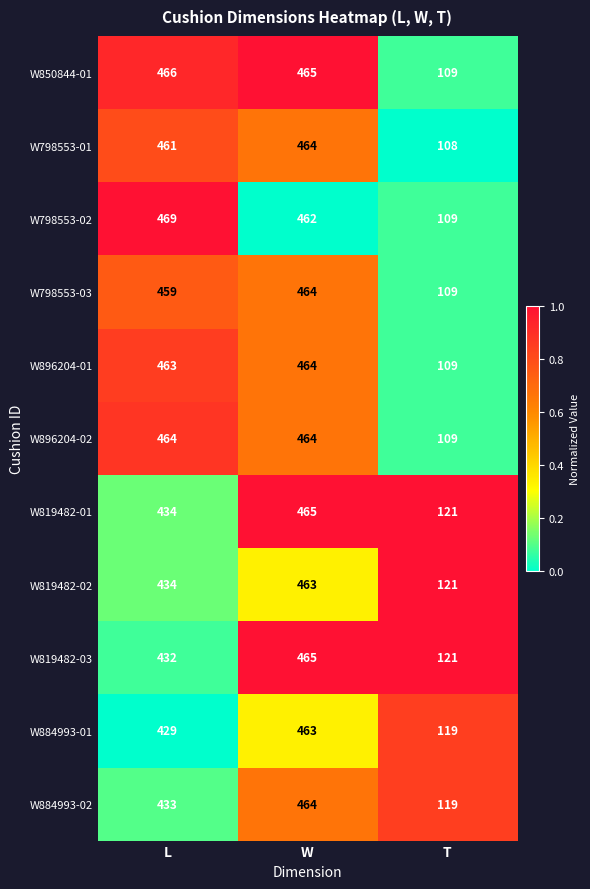

At which label does W819482-01 reach its peak?

W